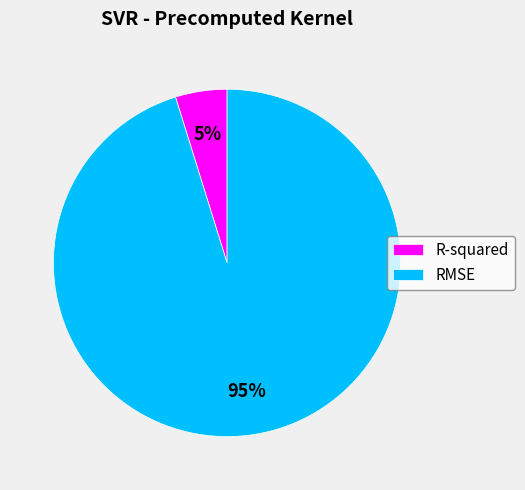

To the nearest percent, what is the average slice percentage?

50%